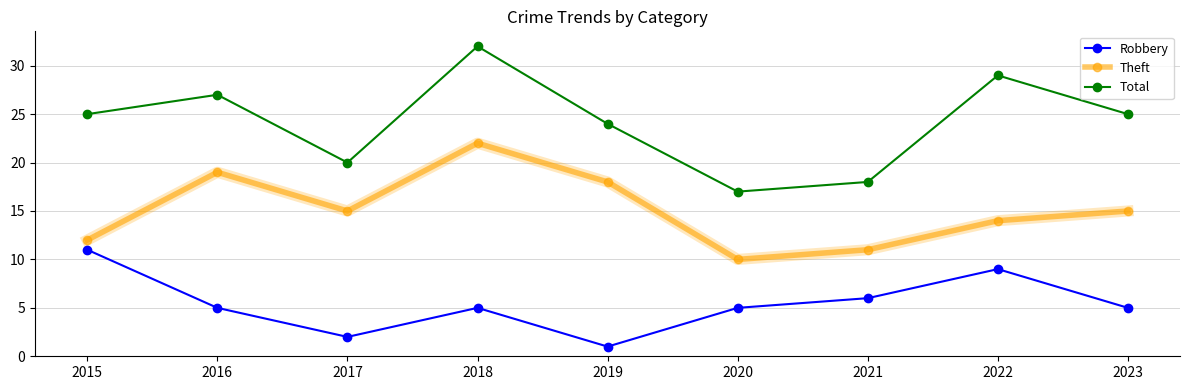

True or false: Theft has a value of 12 at 2015.

True